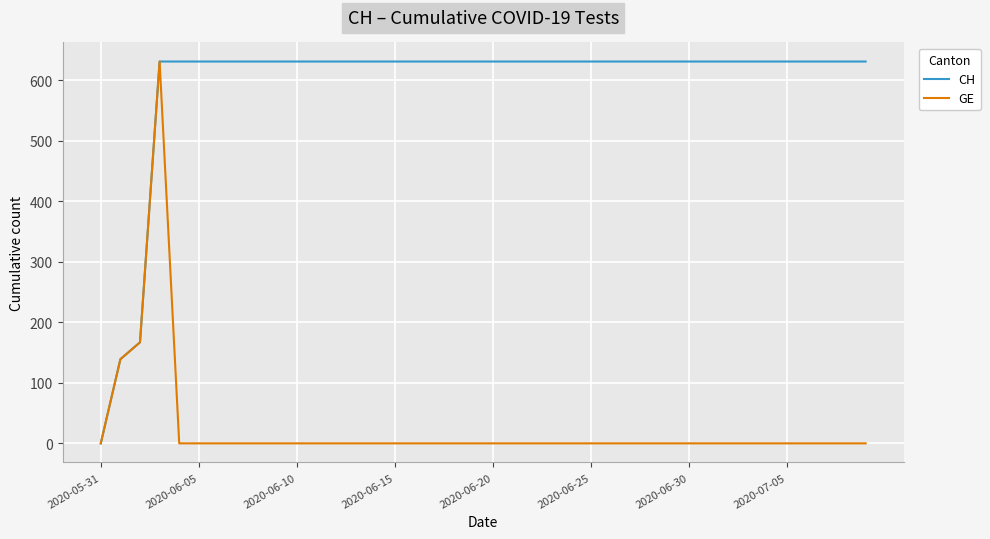

Rank the series by their average value, from highest to lowest.

CH, GE